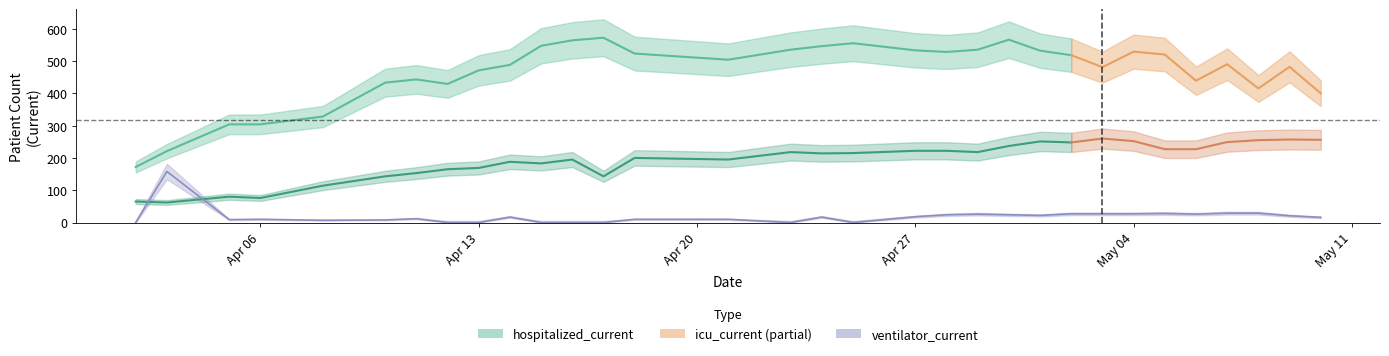

At how many categories does at least one series exceed 133?

32